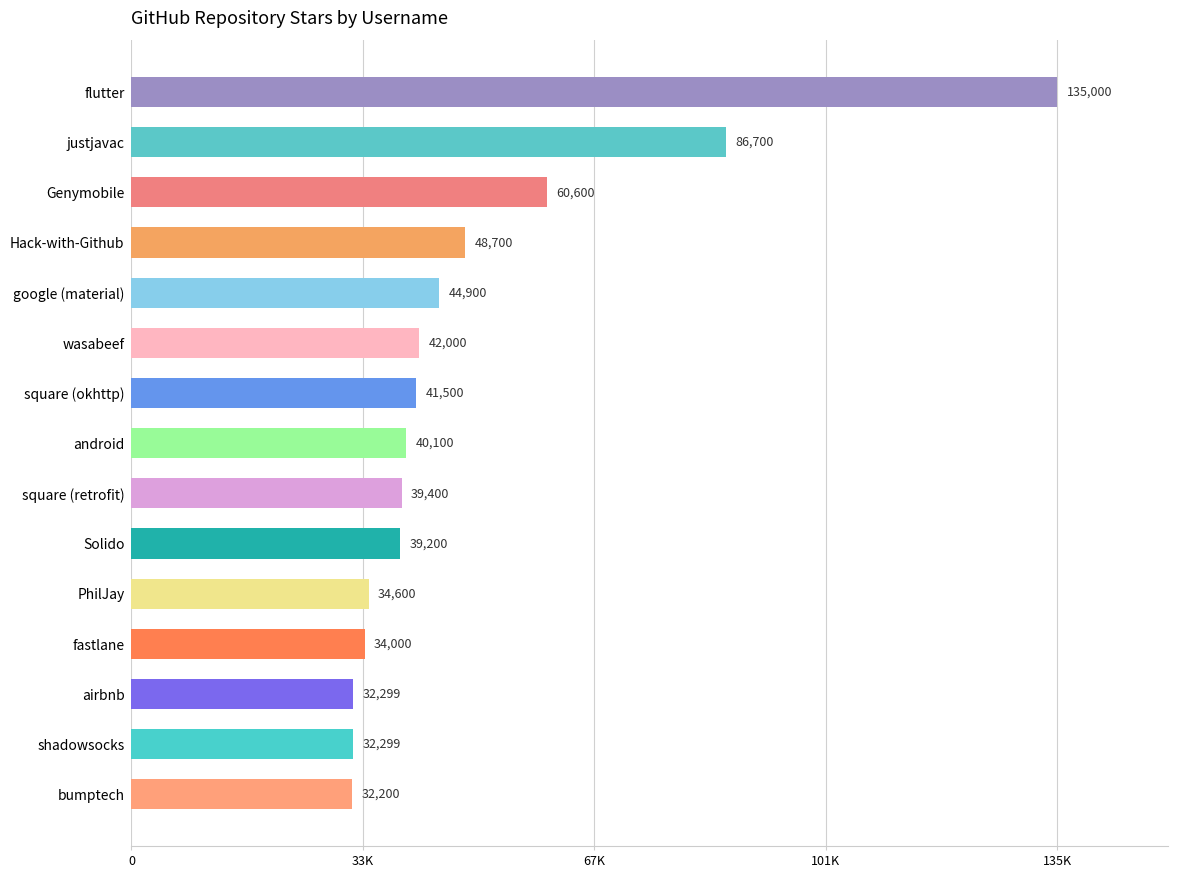

Are the bars horizontal?

Yes